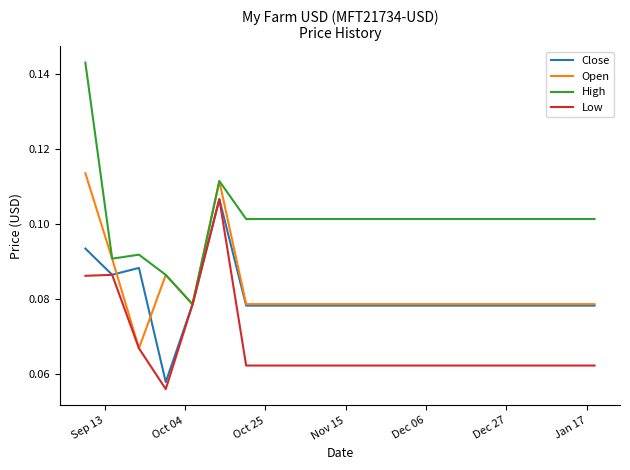

Count the number of data series in this chart.

4